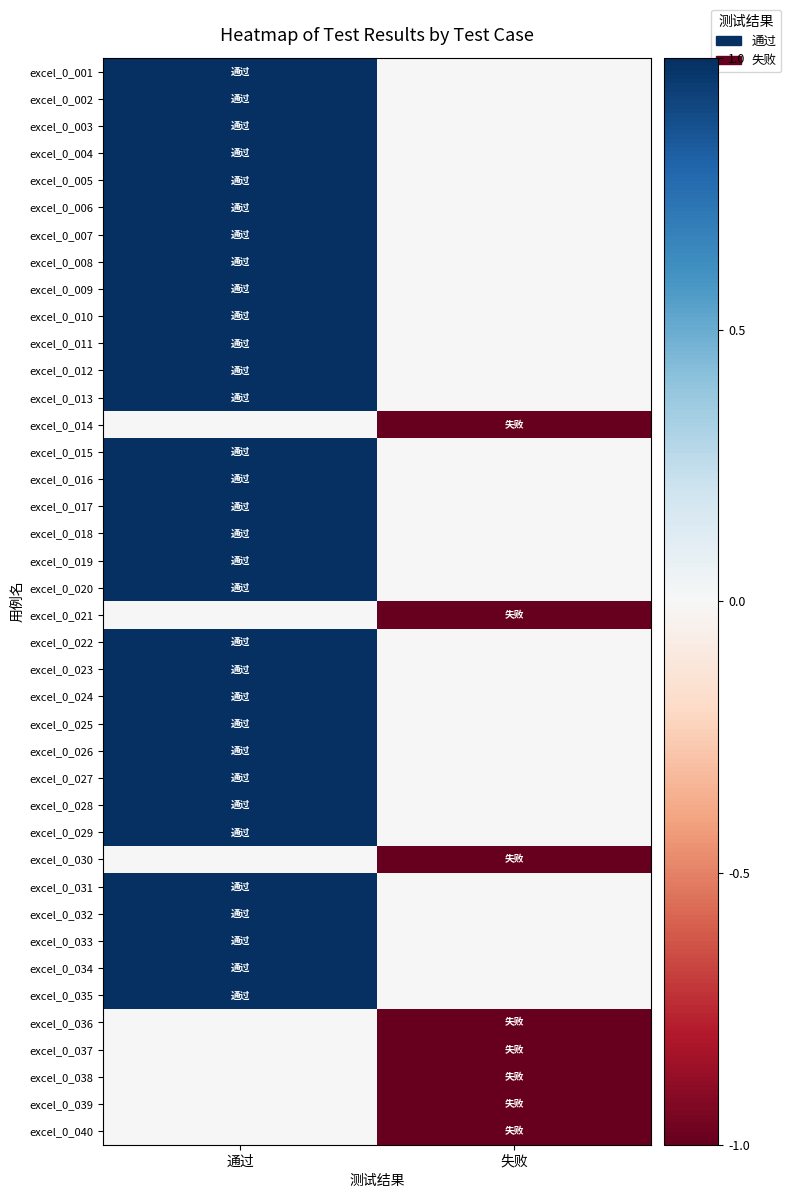

What is the smallest value displayed?

-1